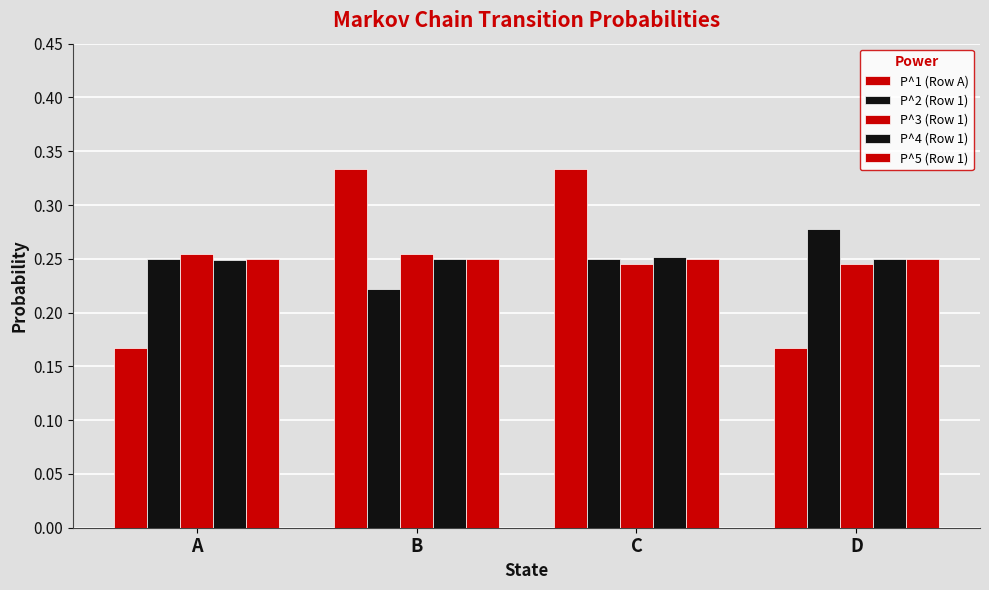

How many bars are there in each group?

5